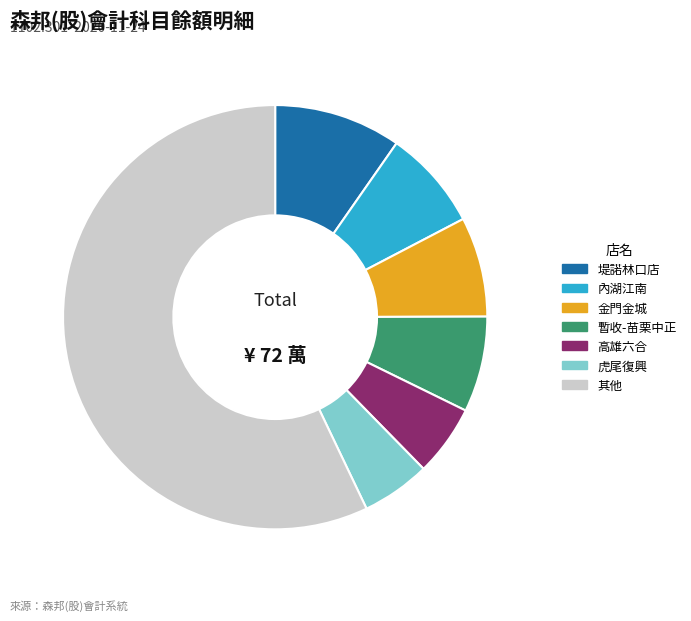

Which category has the biggest portion of the pie?

其他